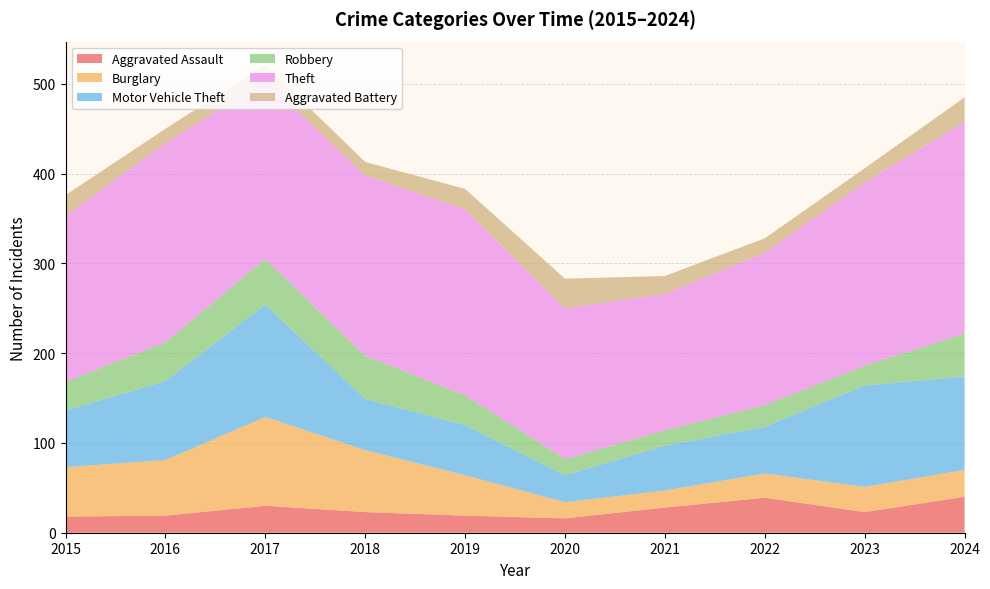

Reading left to right, what are all the values shown in this chart?

Aggravated Assault: 18	19	30	23	19	16	28	39	23	40
Burglary: 55	62	99	69	45	18	19	27	28	30
Motor Vehicle Theft: 63	88	125	57	56	30	50	52	113	104
Robbery: 32	43	51	48	33	18	17	24	22	48
Theft: 185	222	199	201	207	168	152	170	204	236
Aggravated Battery: 23	16	17	15	23	33	20	16	16	27